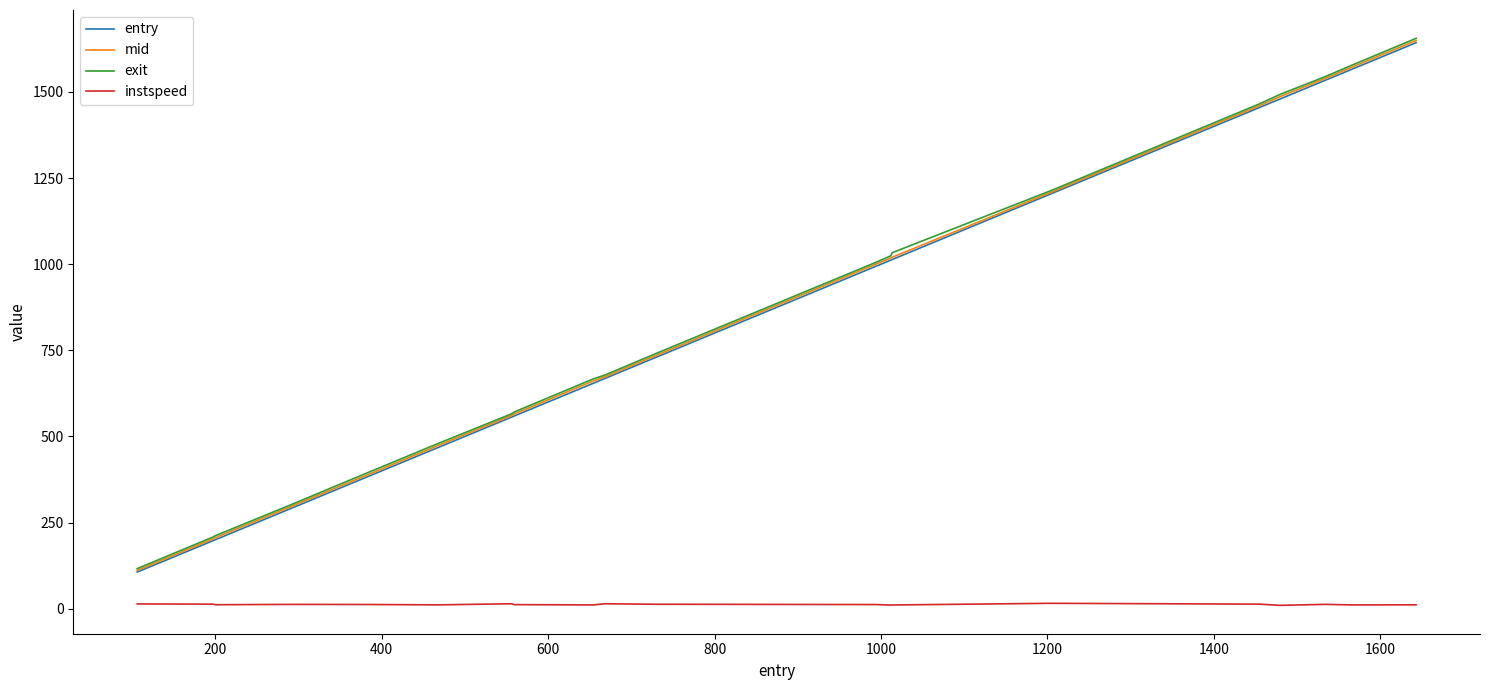

How many values in the entry series are below 727?

10